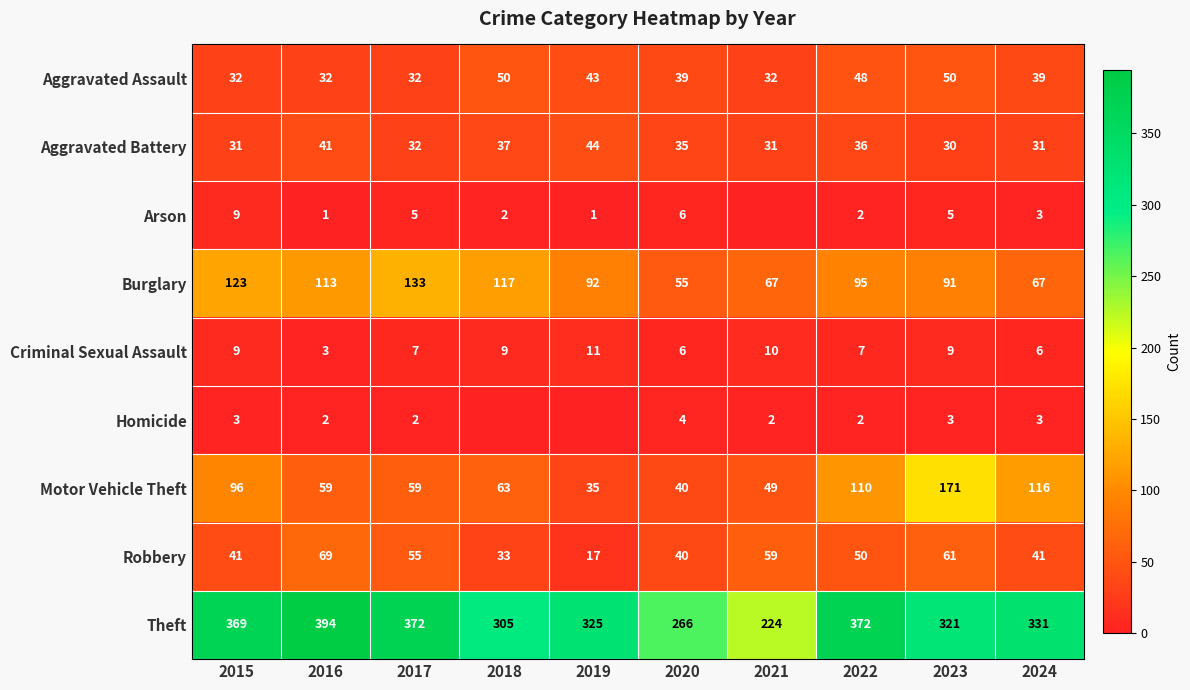

What is the sum of the Robbery values at 2021 and 2016?

128